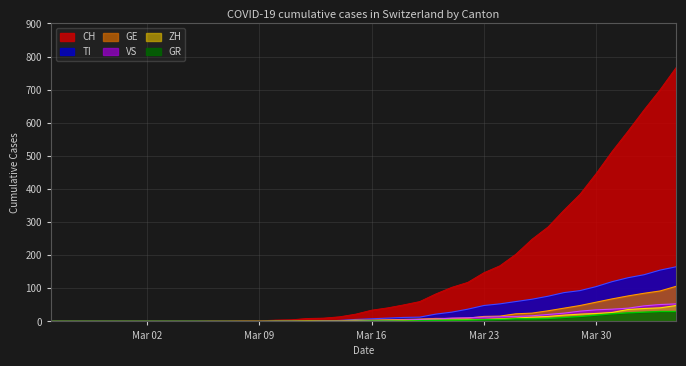

Which series has the largest total across all categories?

CH